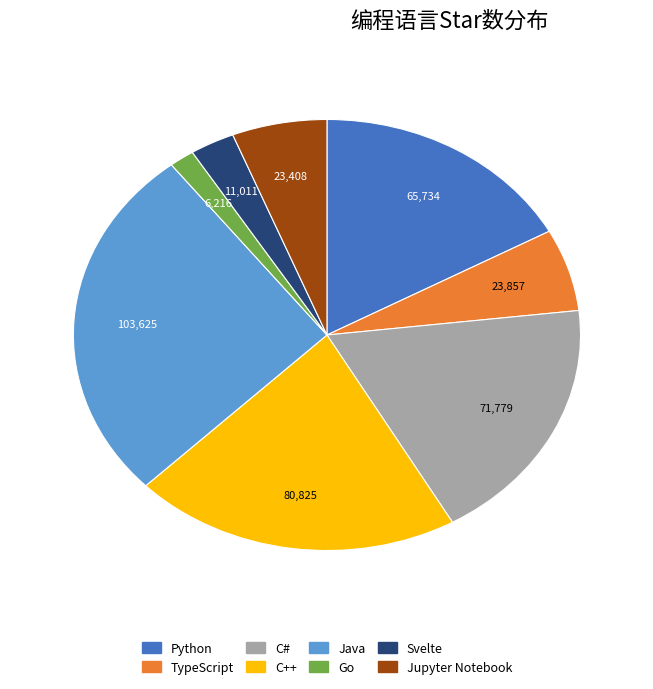

Which slice is the smallest?

Go